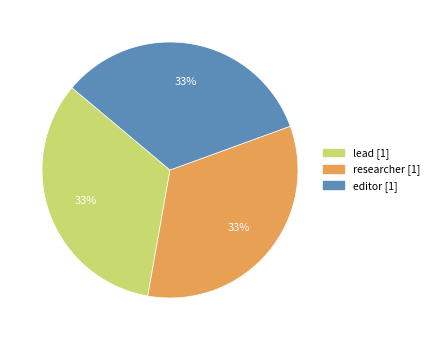

To the nearest percent, what is the difference between the largest and smallest slice percentages?

0%